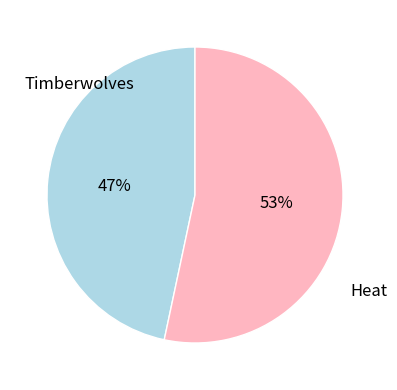

To the nearest percent, what is the average slice percentage?

50%